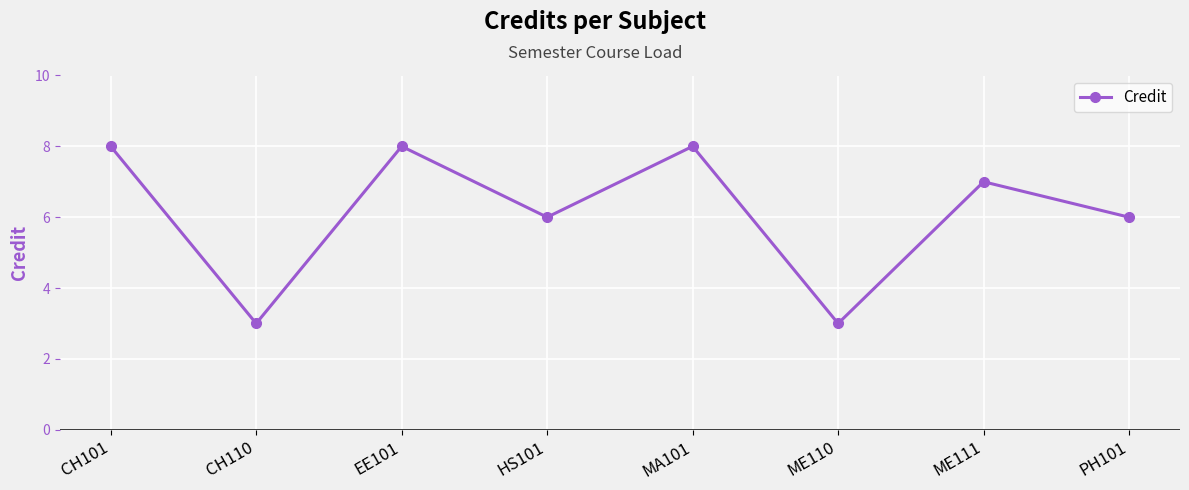

What is the sum of all values?

49